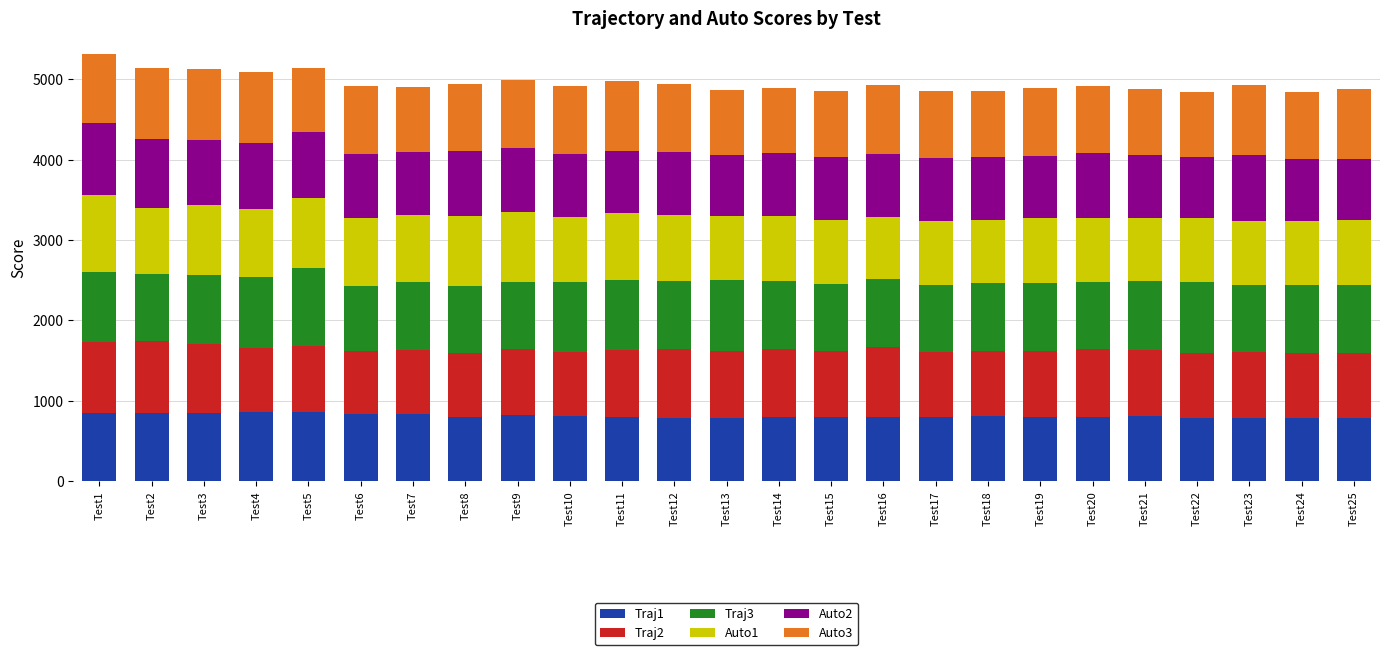

How many data points does each series have?

25